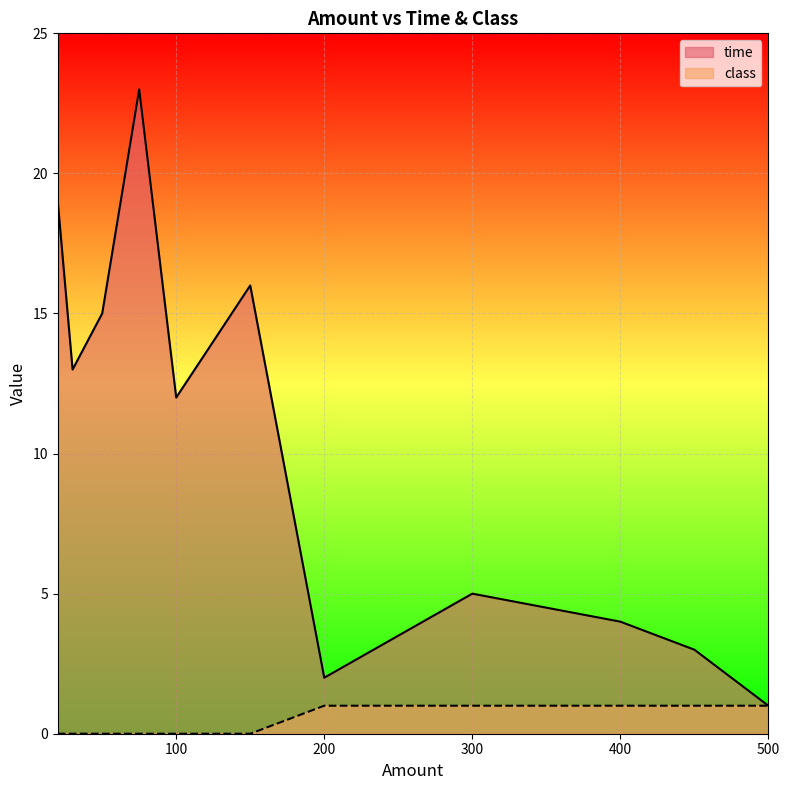

Where is the data nearest to the value 0?

75